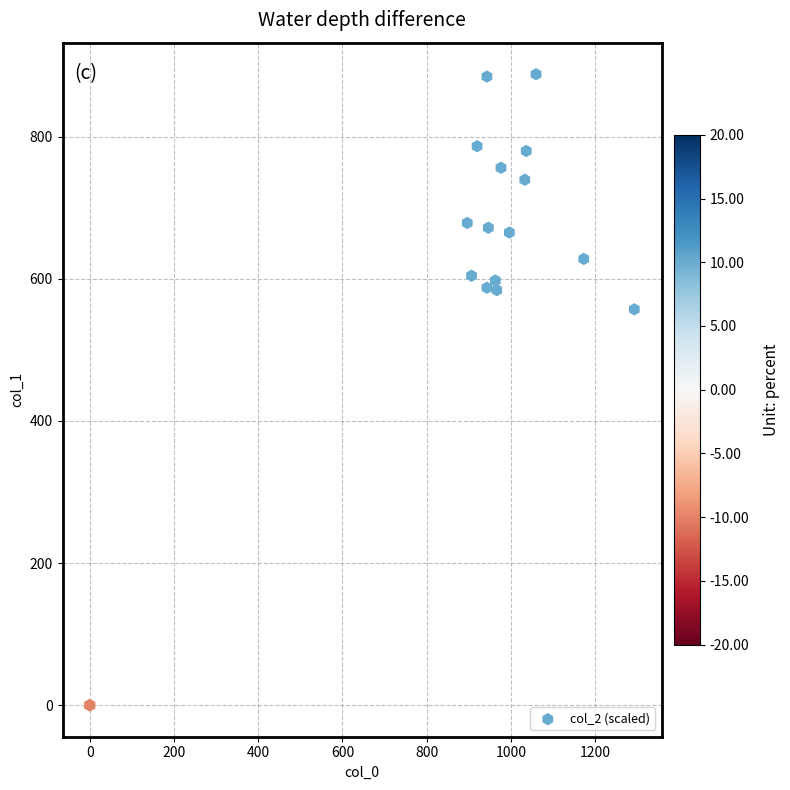

What Y value in the scatter plot is closest to 443?

556.9